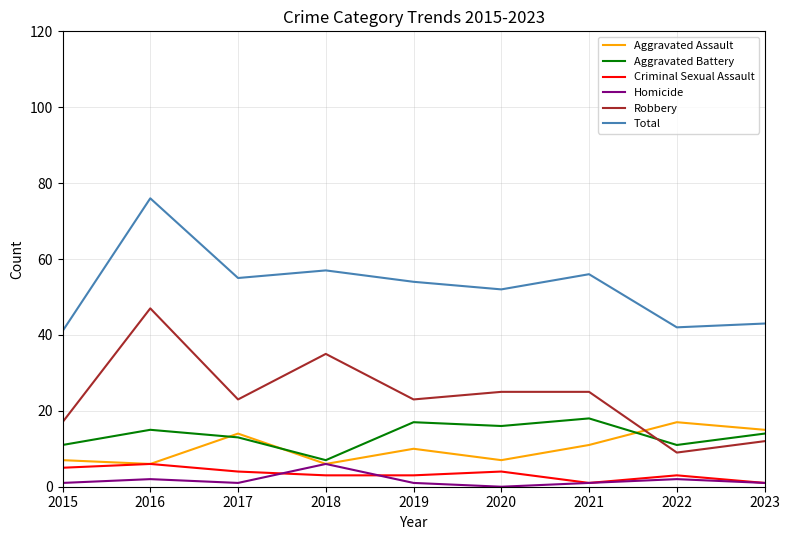

True or false: Aggravated Battery and Criminal Sexual Assault intersect in this chart.

False